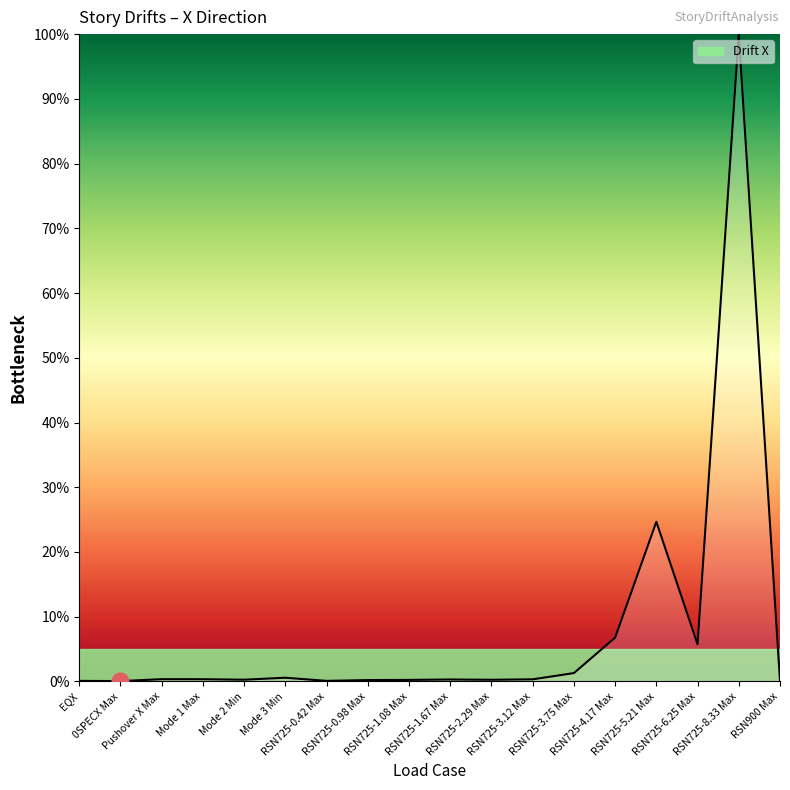

What is the difference between the maximum and minimum values?

99.9